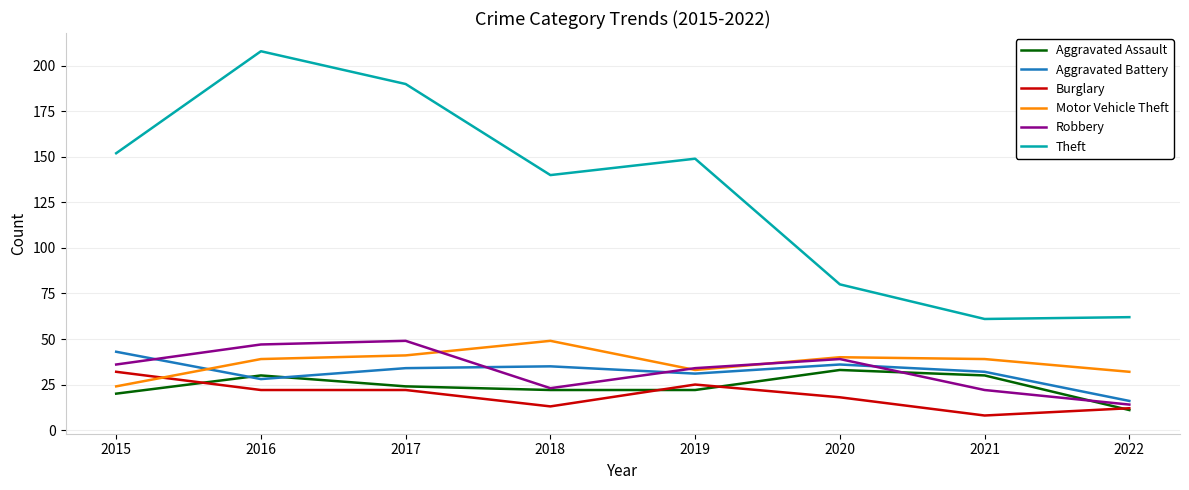

What are all the series names shown in the legend?

Aggravated Assault, Aggravated Battery, Burglary, Motor Vehicle Theft, Robbery, Theft